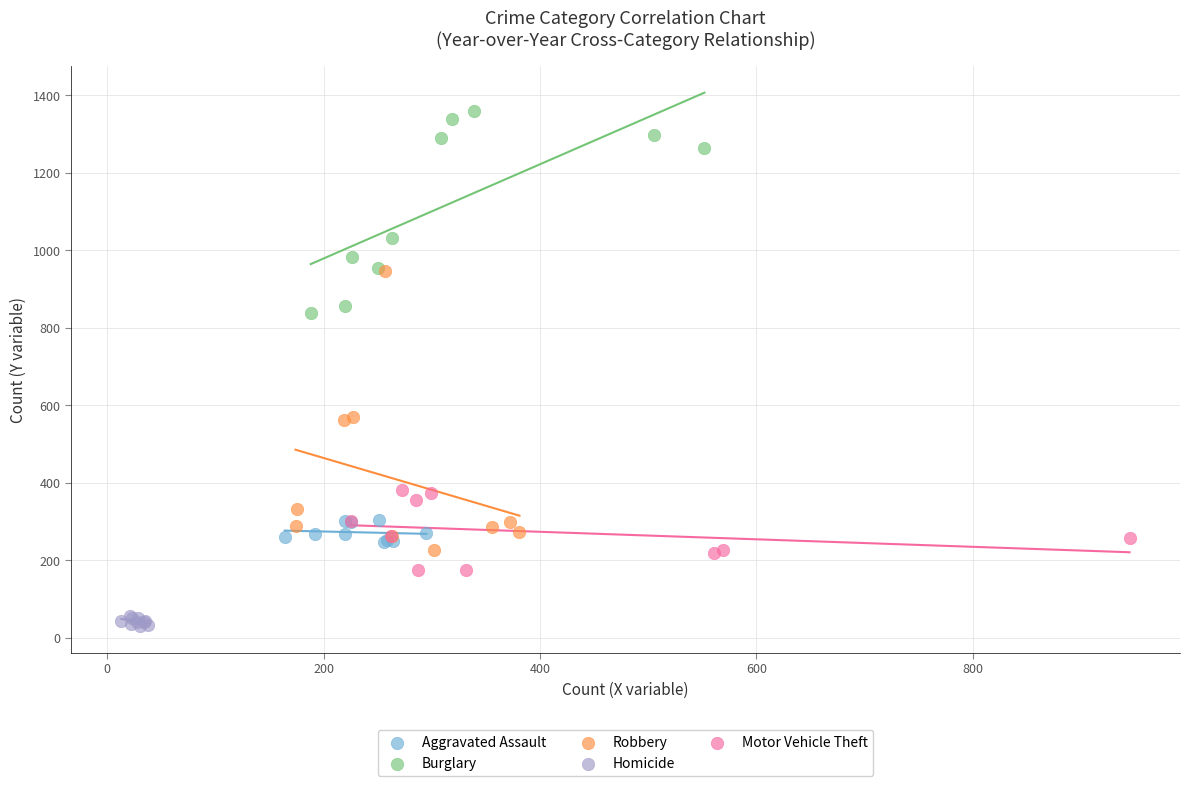

What are all the series names shown in the legend?

Aggravated Assault, Burglary, Robbery, Homicide, Motor Vehicle Theft